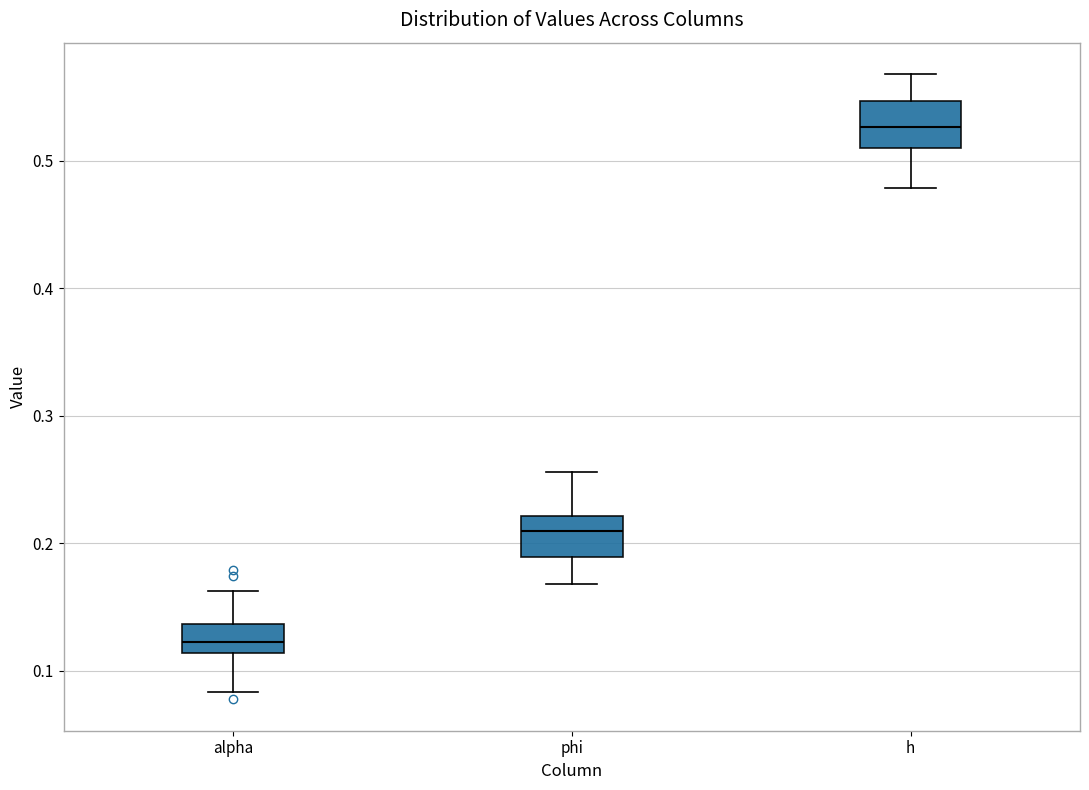

Where is the upper edge of the box for alpha on the y-axis? The values are not printed on the chart, so give them approximately, as read against the axis.

0.14